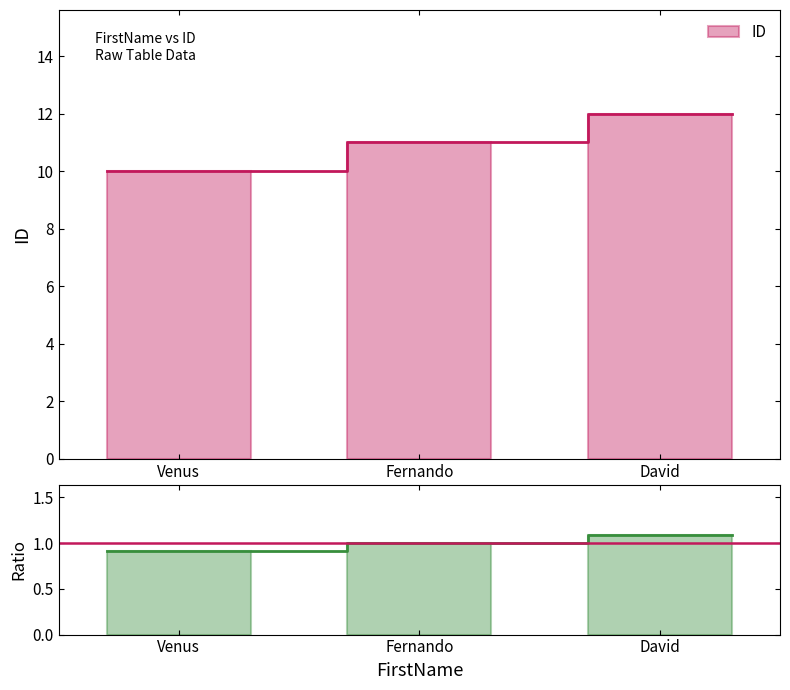

At how many categories does at least one series exceed 6?

3